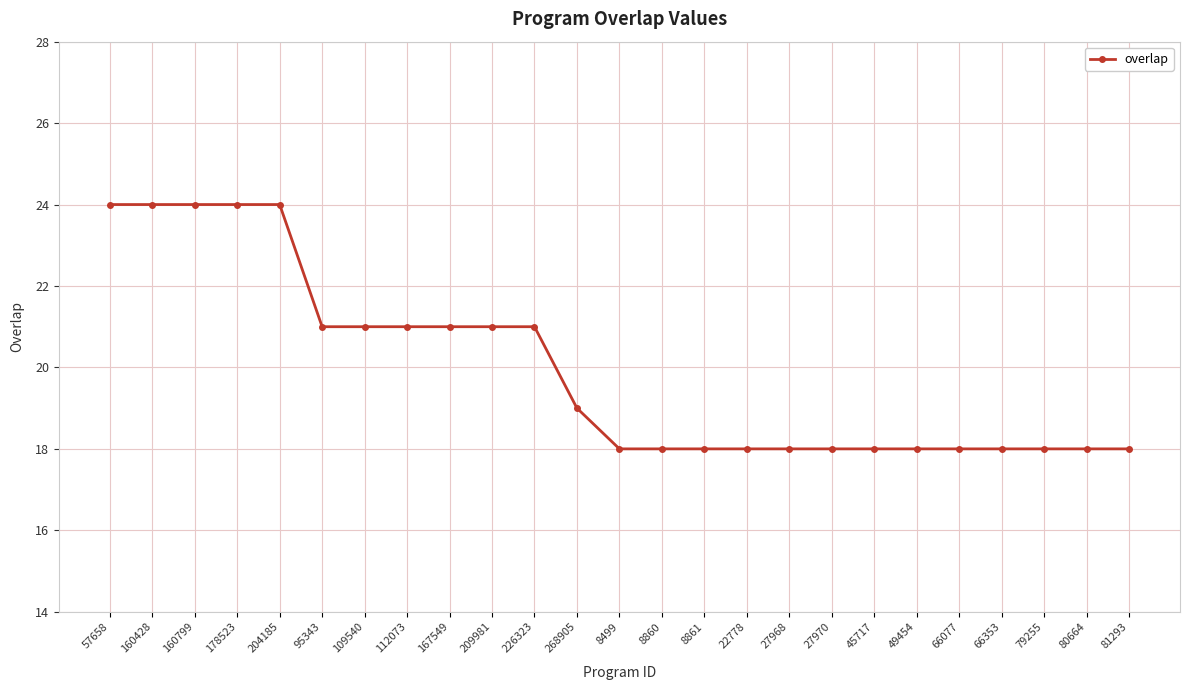

What is the label of the 22nd point from the right?

178523